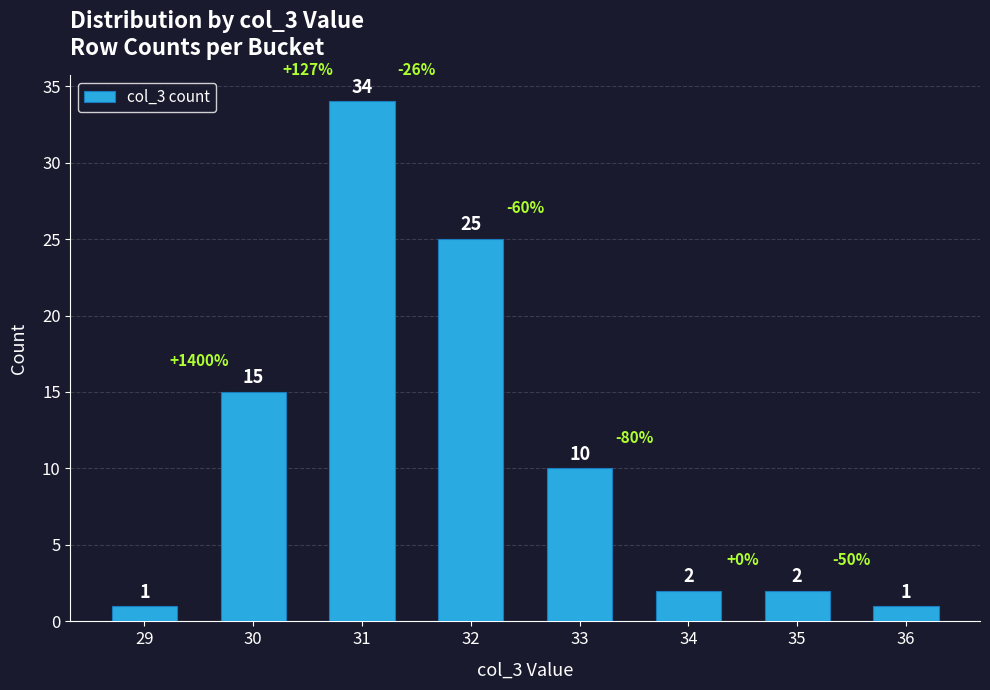

The value at 32 is 25. True or false?

True